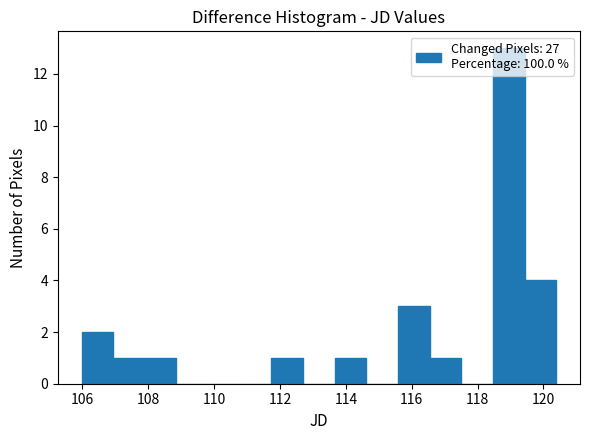

Reading left to right, transcribe this chart: for each bar, give the range it covers on the x-axis and its height. Neither the bar edges nor the heights are printed on the chart, so give them approximately, as read against the axes.

106.0 to 107.0: 2
107.0 to 107.8: 1
107.8 to 108.8: 1
108.8 to 109.8: 0
109.8 to 110.8: 0
110.8 to 111.8: 0
111.8 to 112.6: 1
112.6 to 113.6: 0
113.6 to 114.6: 1
114.6 to 115.6: 0
115.6 to 116.6: 3
116.6 to 117.6: 1
117.6 to 118.4: 0
118.4 to 119.4: 13
119.4 to 120.4: 4